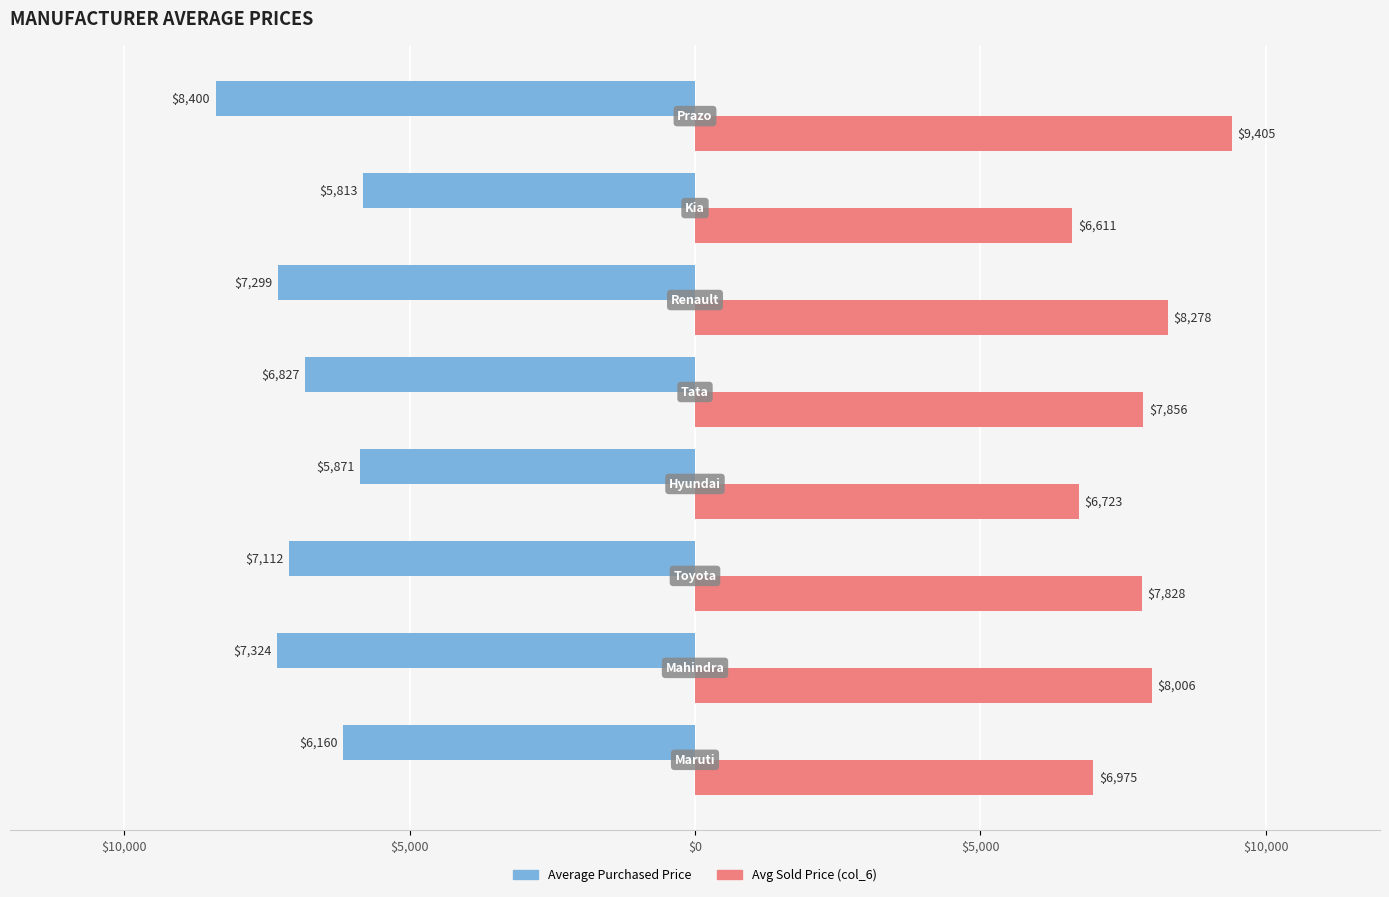

What are all the series names shown in the legend?

Average Purchased Price, Avg Sold Price (col_6)